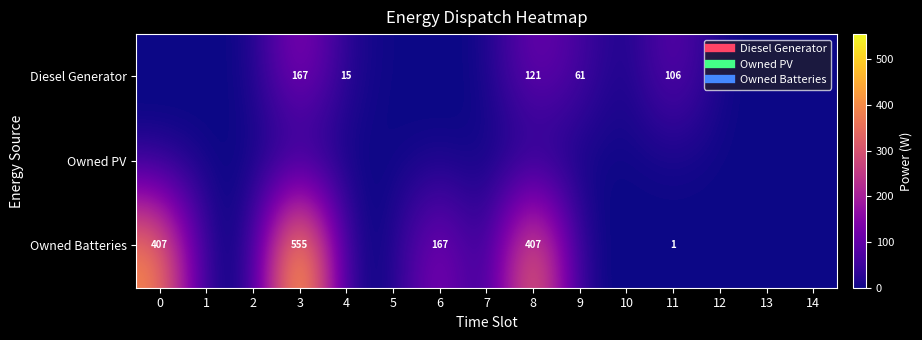

Rank the categories by Diesel Generator value from lowest to highest.

0, 1, 2, 5, 6, 7, 10, 12, 13, 14, 4, 9, 11, 8, 3